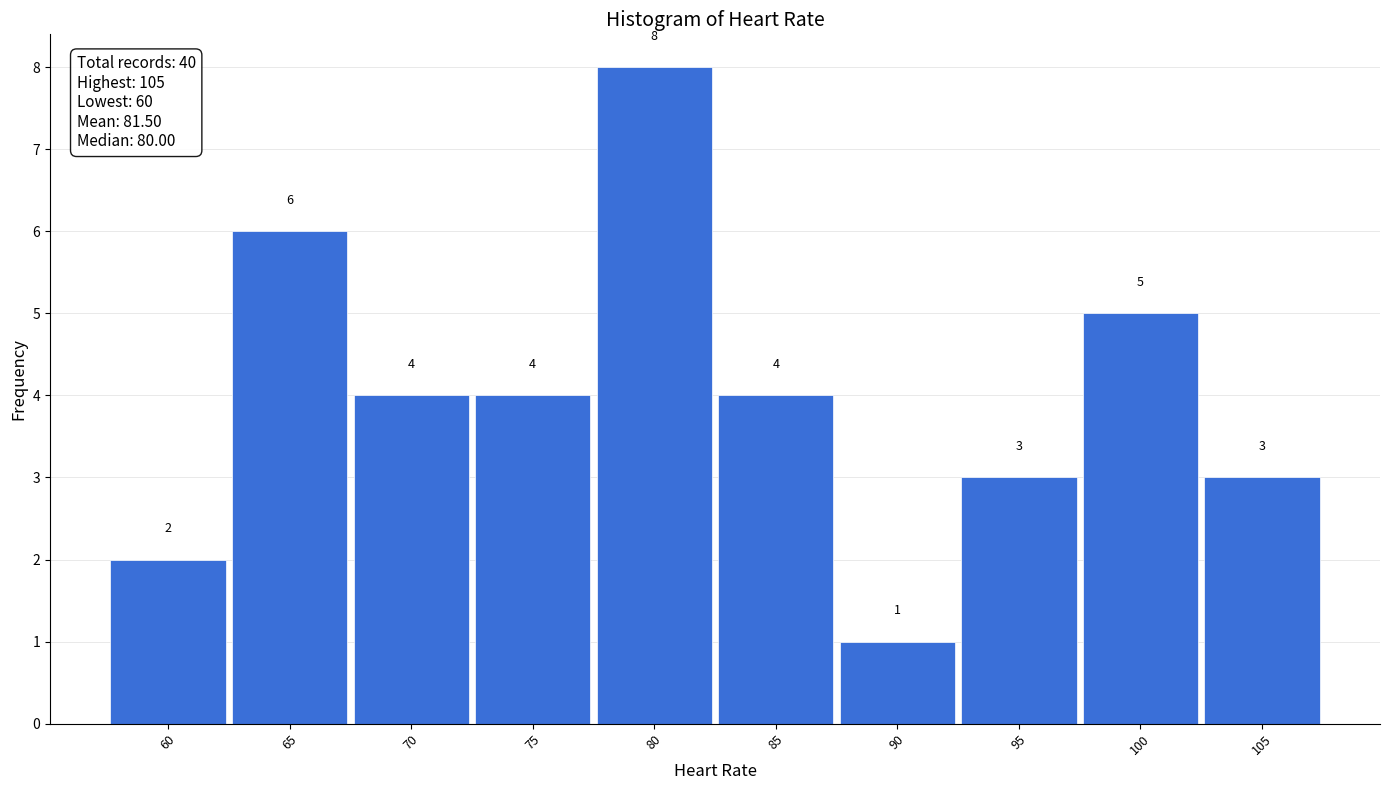

Which range on the x-axis has the tallest bar?

77.5 to 82.5